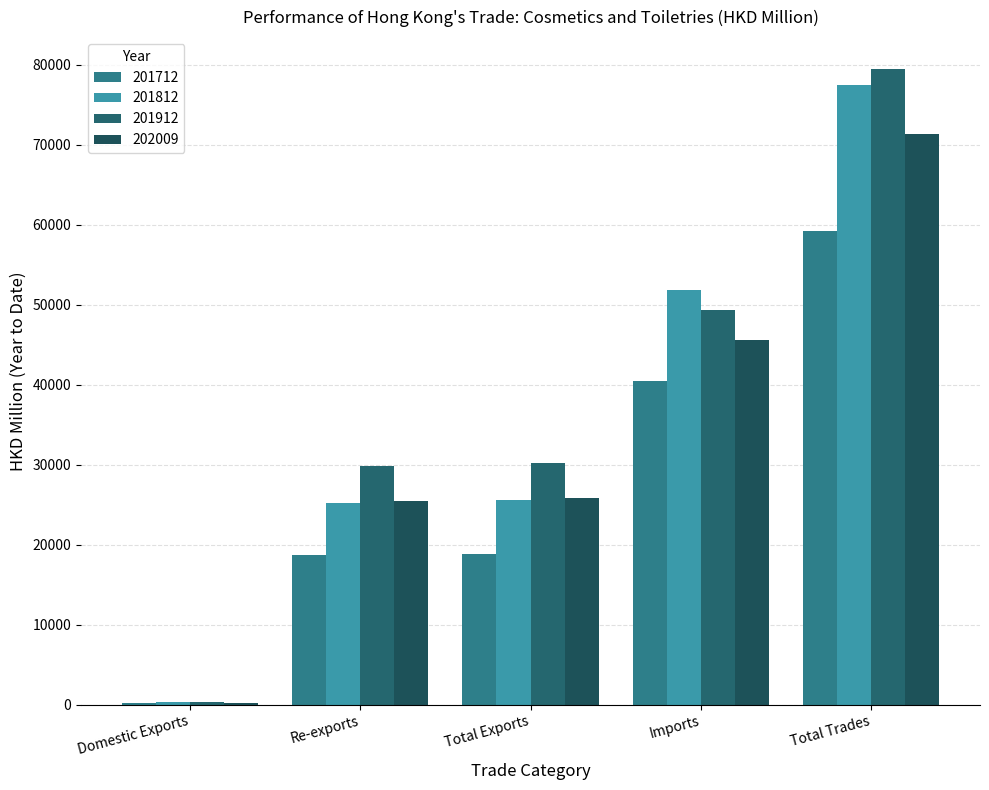

At which category does the chart reach its minimum across all series?

Domestic Exports